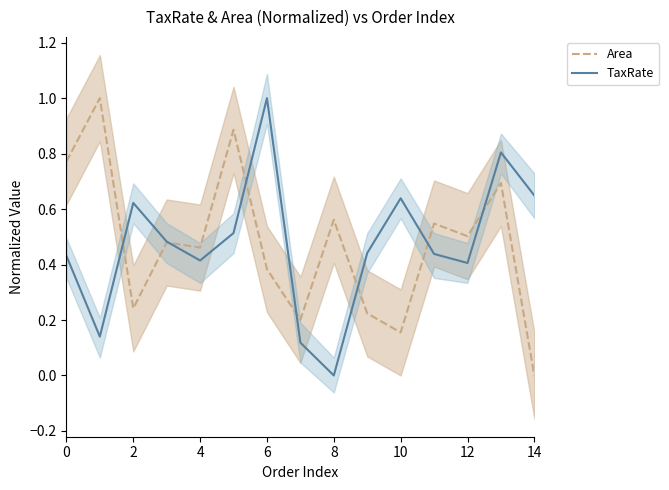

How many times do TaxRate and Area cross each other?

7